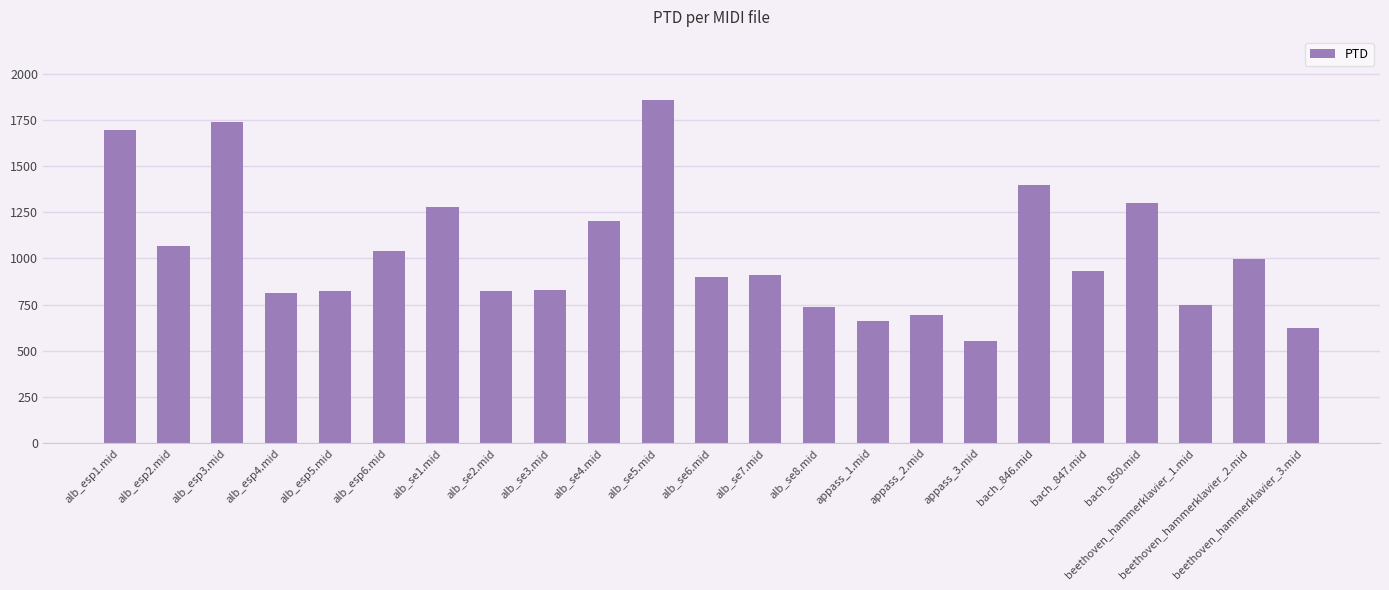

What is the sum of the values at alb_esp2.mid and bach_847.mid?

2002.4